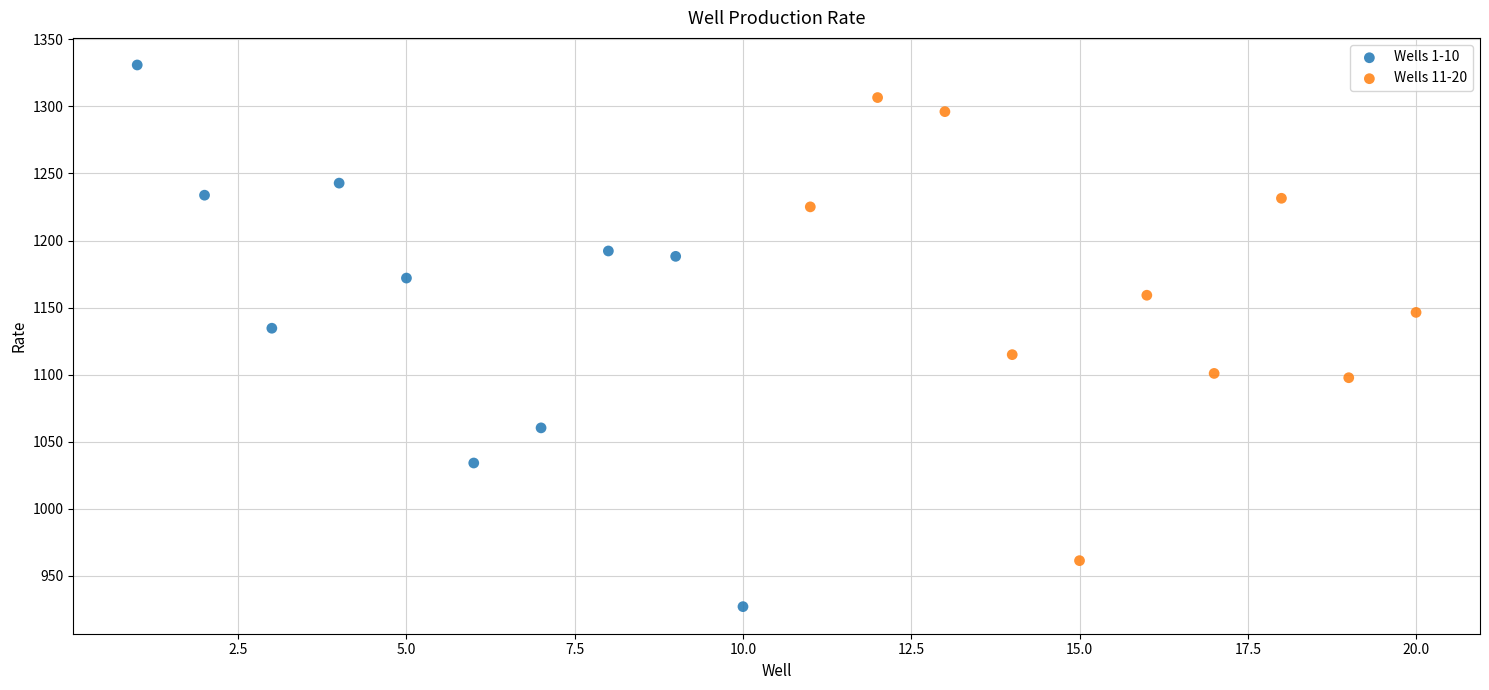

Which series contains the highest Y value?

Wells 1-10